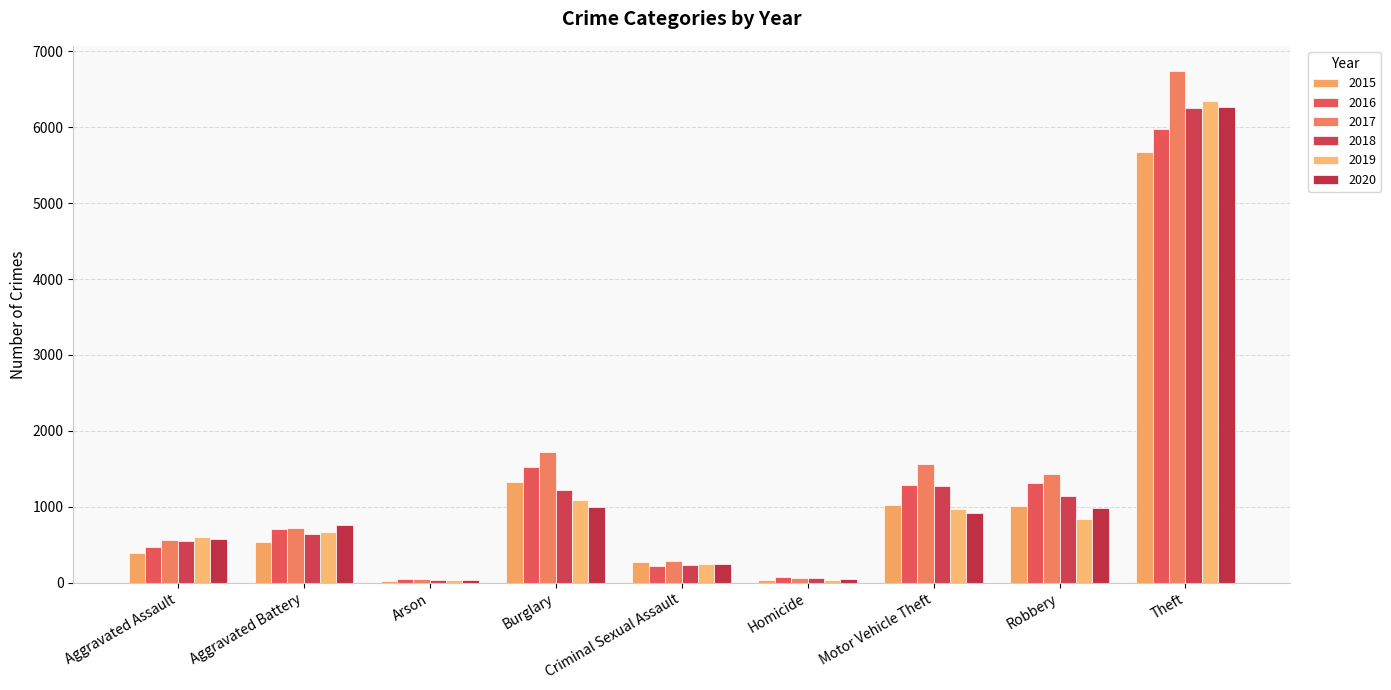

What is the sum of the 2018 values at Aggravated Battery and Aggravated Assault?

1193